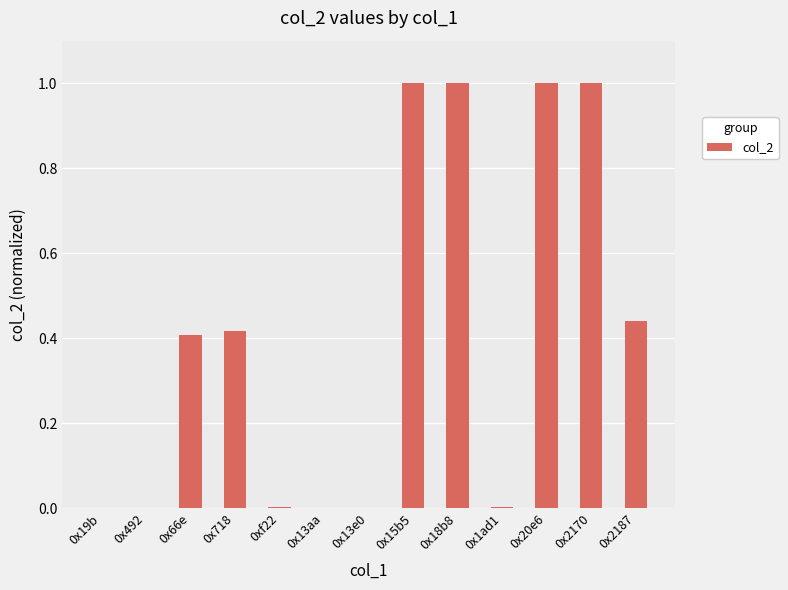

What is the sum of all values?

5.3